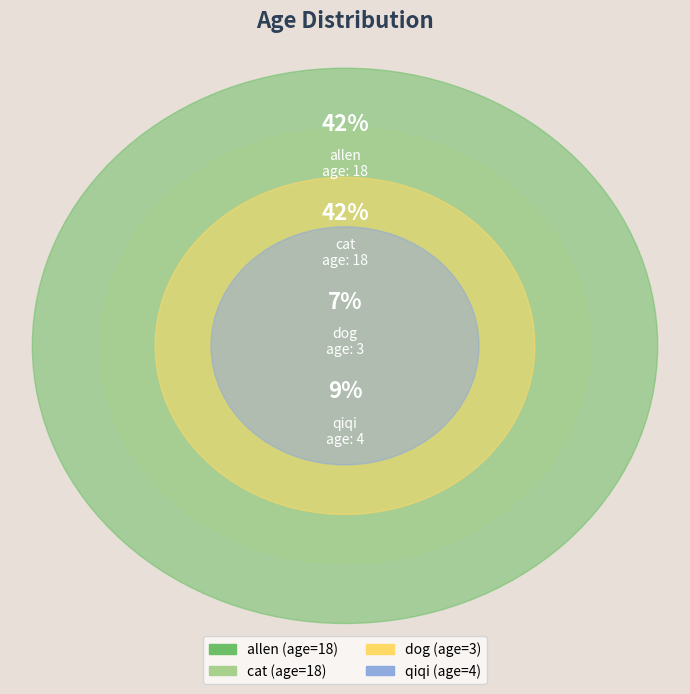

What is the change in value from cat to dog?

-15